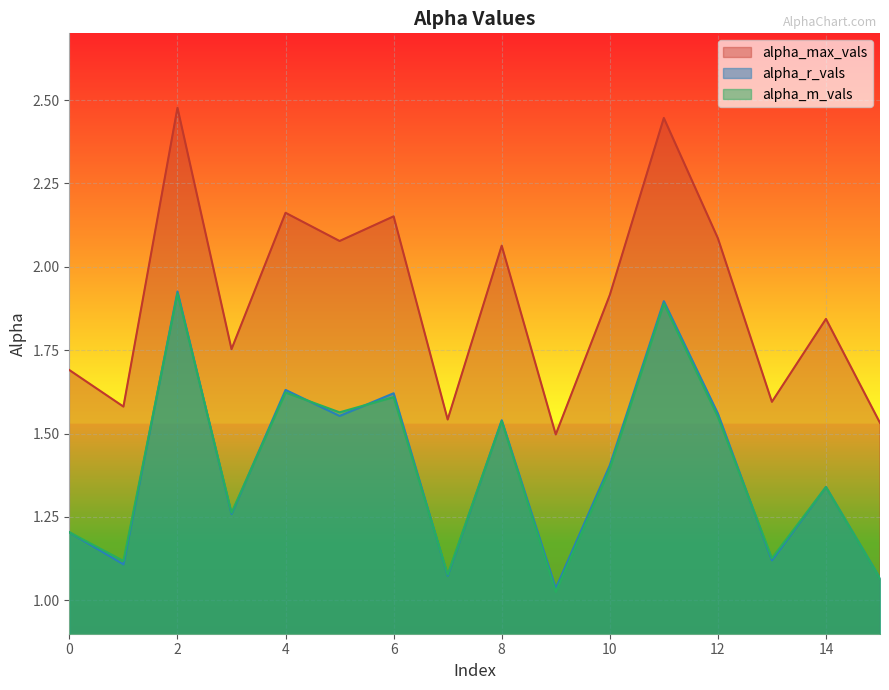

What is the difference between the maximum and second lowest values in the alpha_r_vals series?

0.9